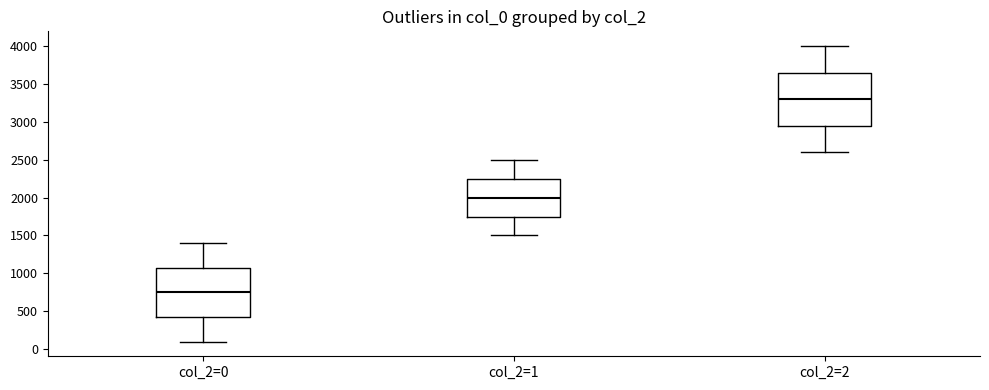

Which box has the lowest median line?

col_2=0